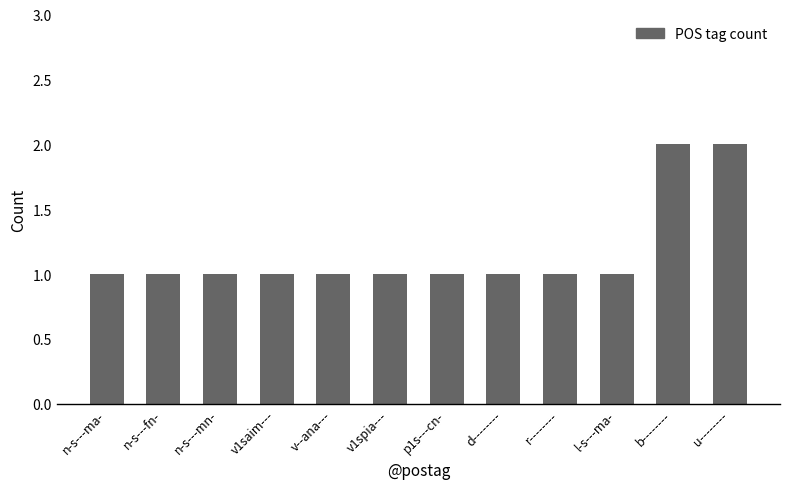

Reading left to right, list all the values displayed in this chart.

n-s---ma-=1	n-s---fn-=1	n-s---mn-=1	v1saim---=1	v--ana---=1	v1spia---=1	p1s---cn-=1	d--------=1	r--------=1	l-s---ma-=1	b--------=2	u--------=2